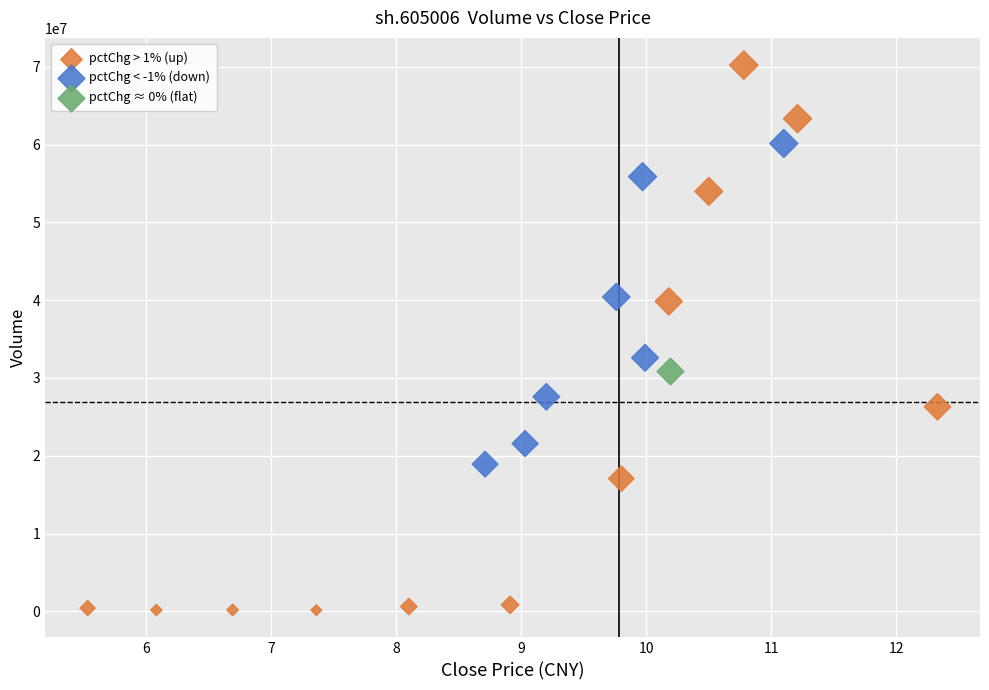

What are all the series names shown in the legend?

pctChg > 1% (up), pctChg < -1% (down), pctChg ≈ 0% (flat)